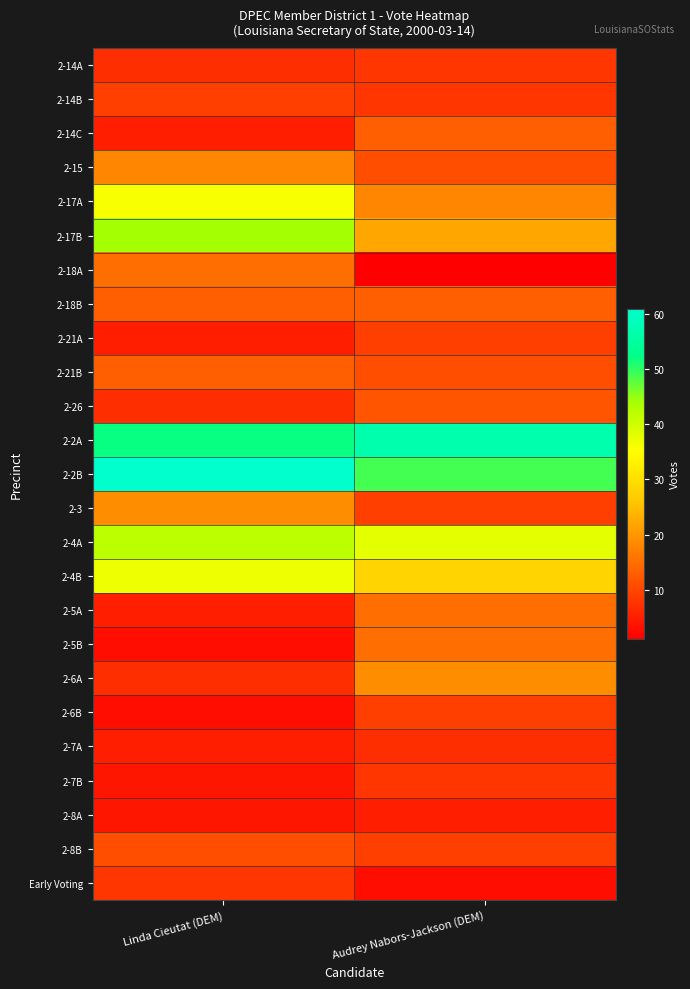

Which has a higher value, Linda Cieutat (DEM) or Audrey Nabors-Jackson (DEM)?

Audrey Nabors-Jackson (DEM)